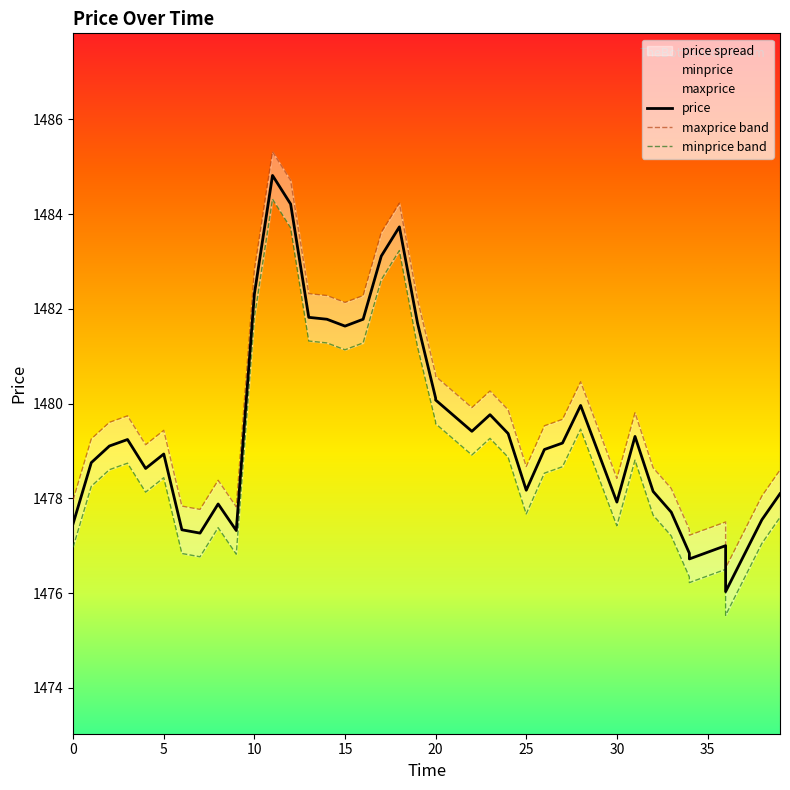

At which label does minprice first exceed 1478?

1